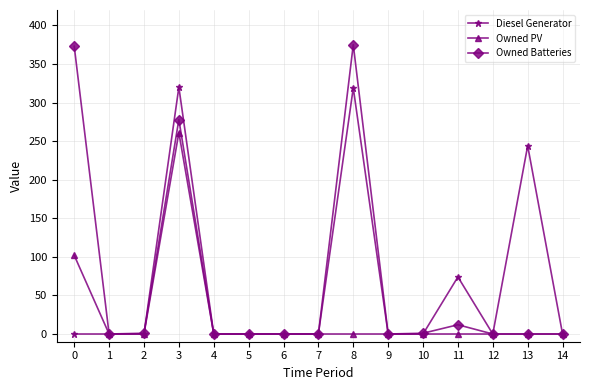

List the series in order of their peak value, highest first.

Owned Batteries, Diesel Generator, Owned PV